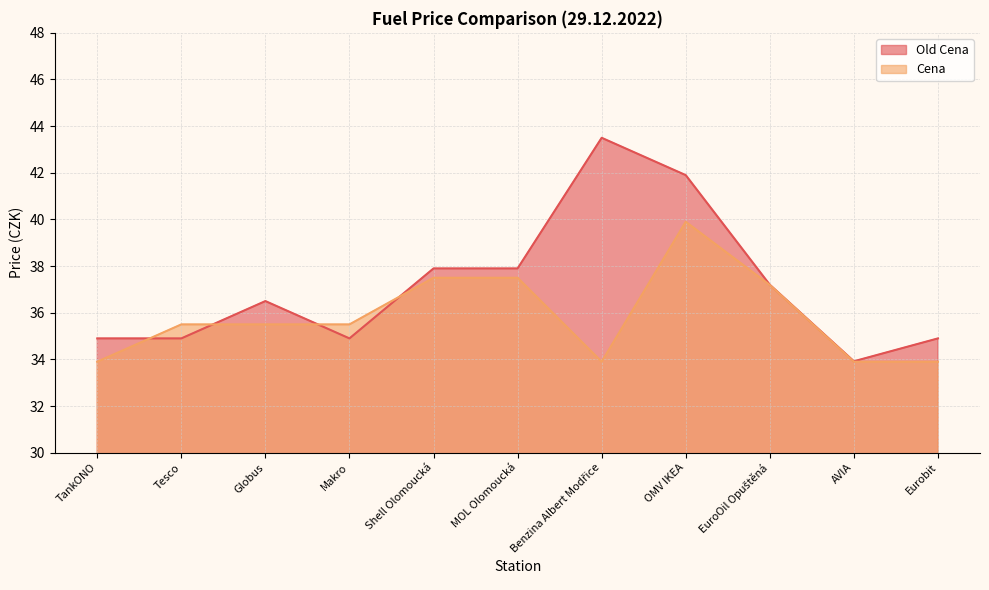

What are all the series names shown in the legend?

Old Cena, Cena